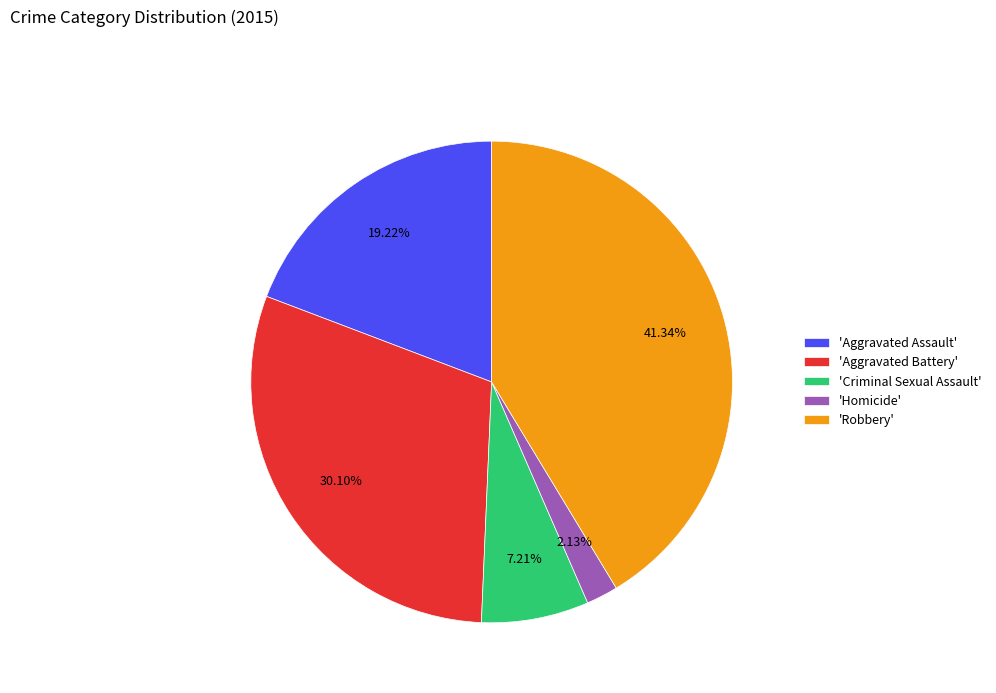

Rank the categories by value from lowest to highest.

'Homicide', 'Criminal Sexual Assault', 'Aggravated Assault', 'Aggravated Battery', 'Robbery'